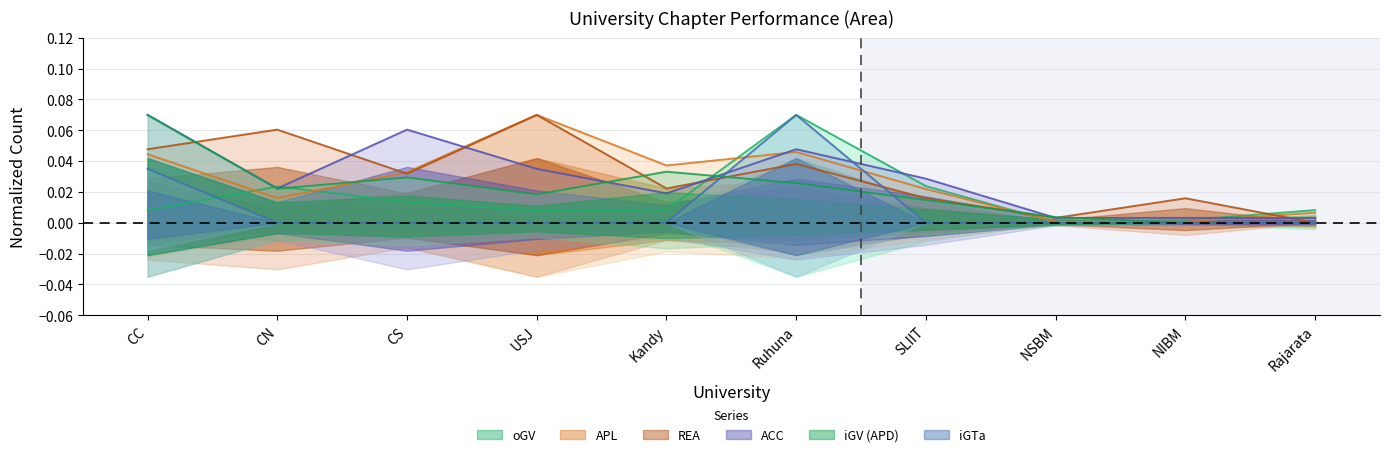

Is it true that iGTa equals 0.0 at CN?

True